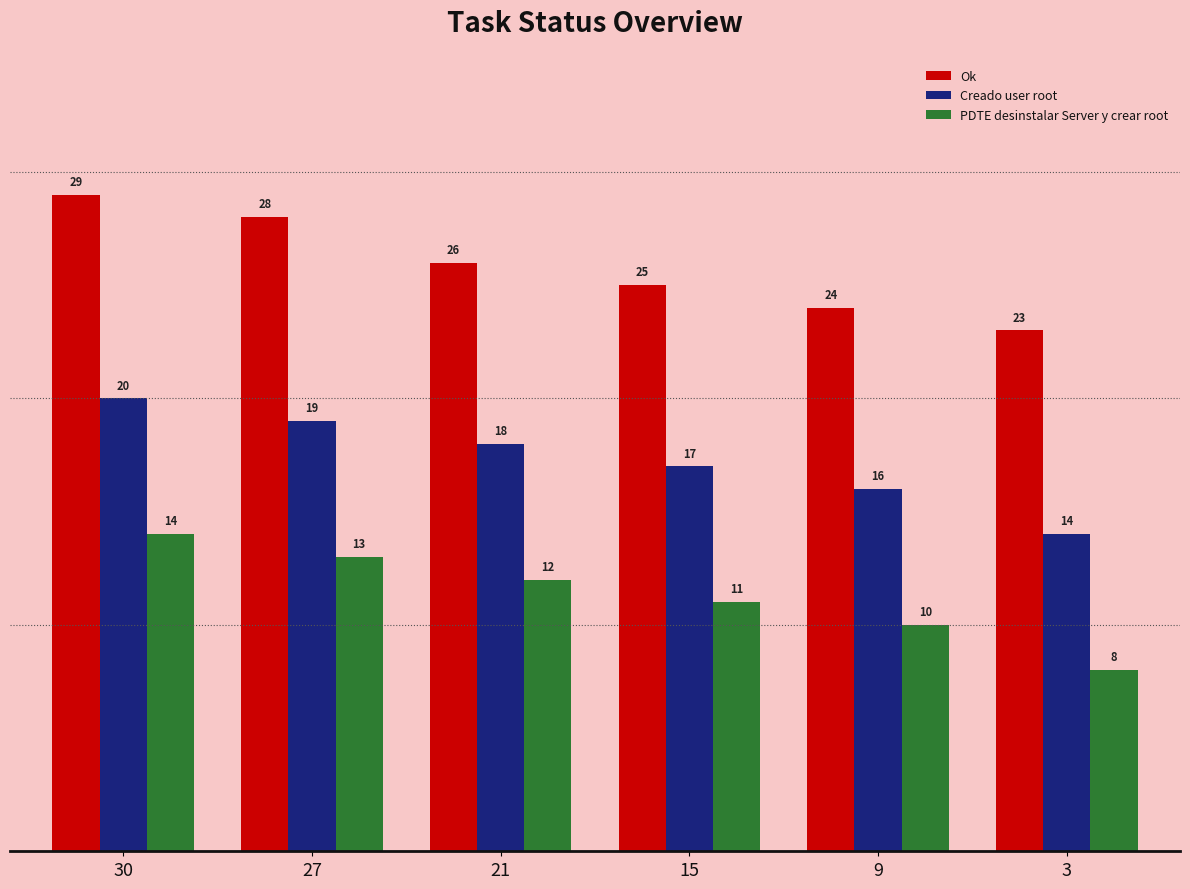

Does the chart contain any negative values?

No